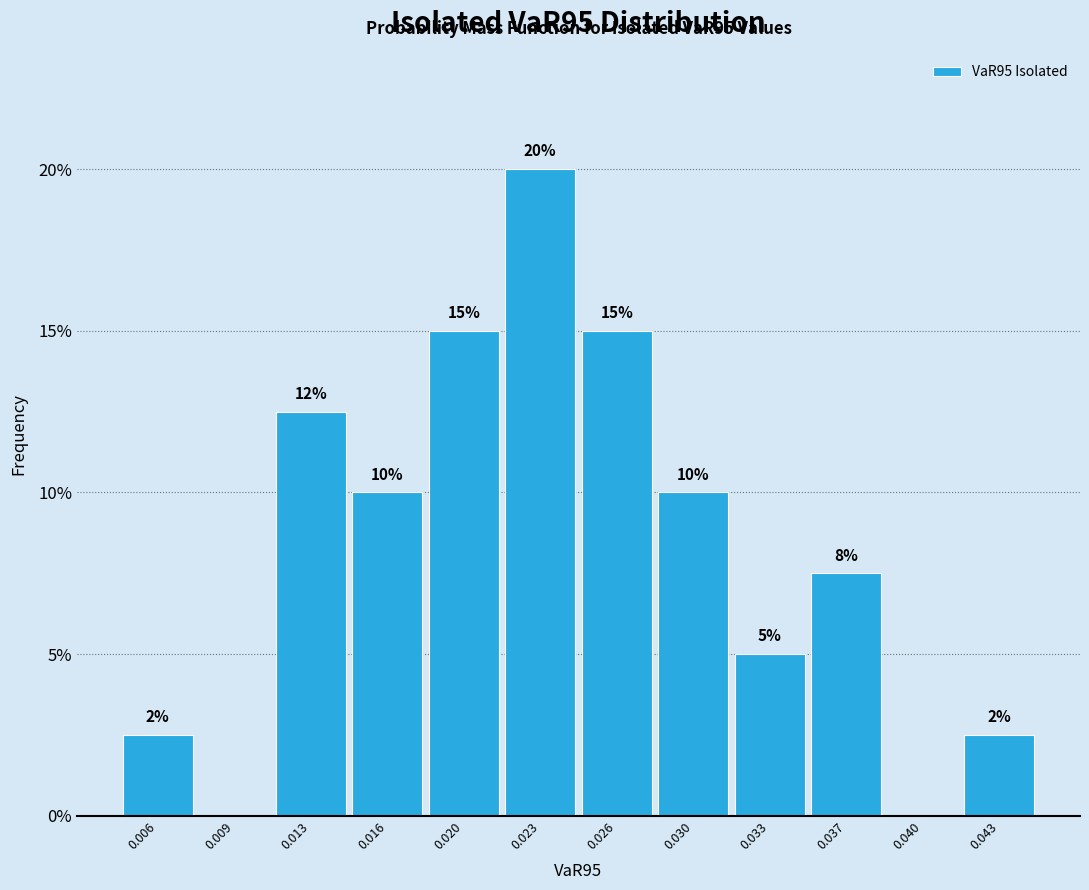

What is the approximate value at 0.043?

2.5